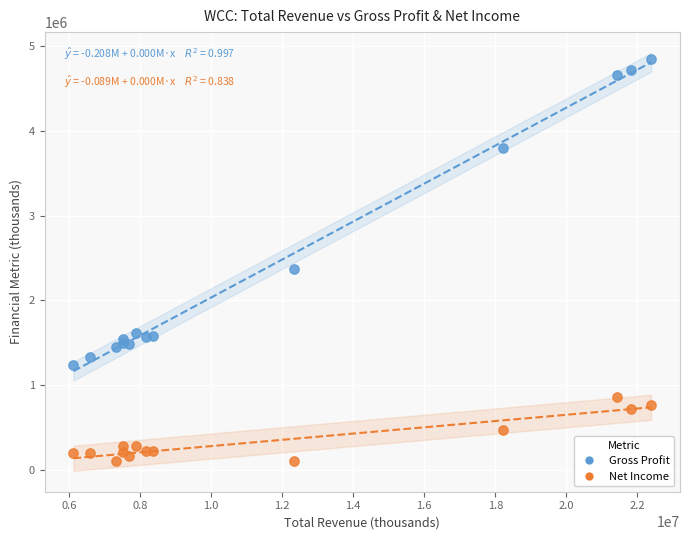

What are all the series names shown in the legend?

Gross Profit, Net Income